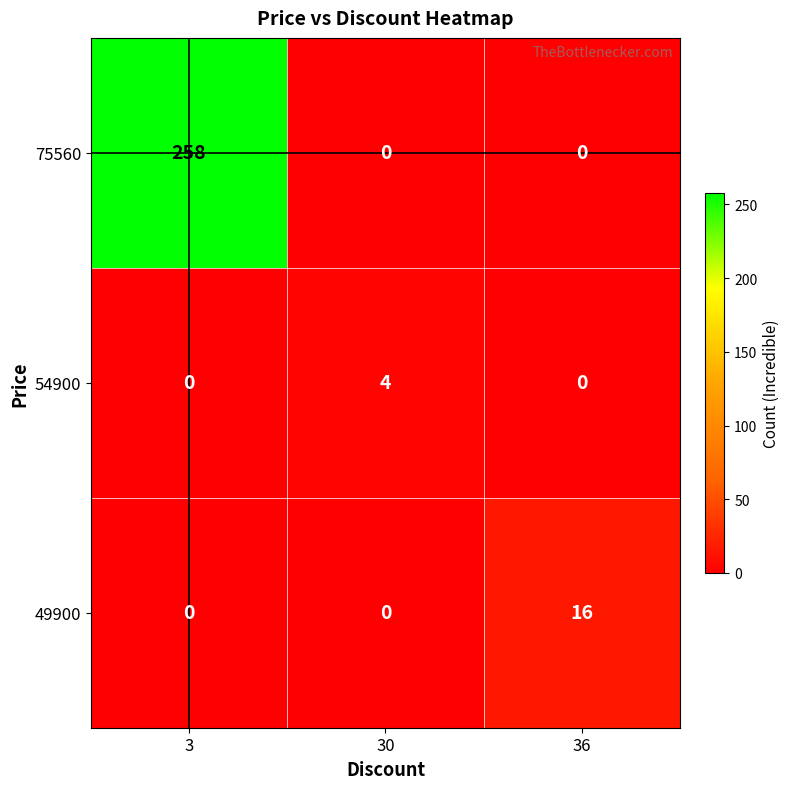

How many series are shown in this chart?

3